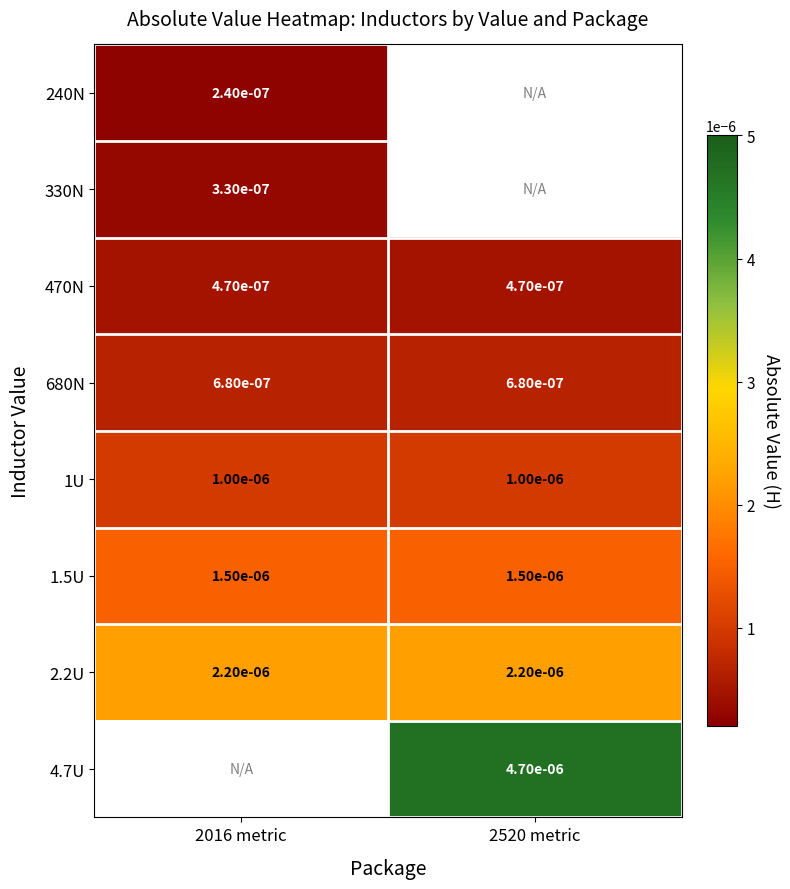

Is the value of 1.5U at 2520 metric greater than the value of 470N at 2520 metric?

Yes